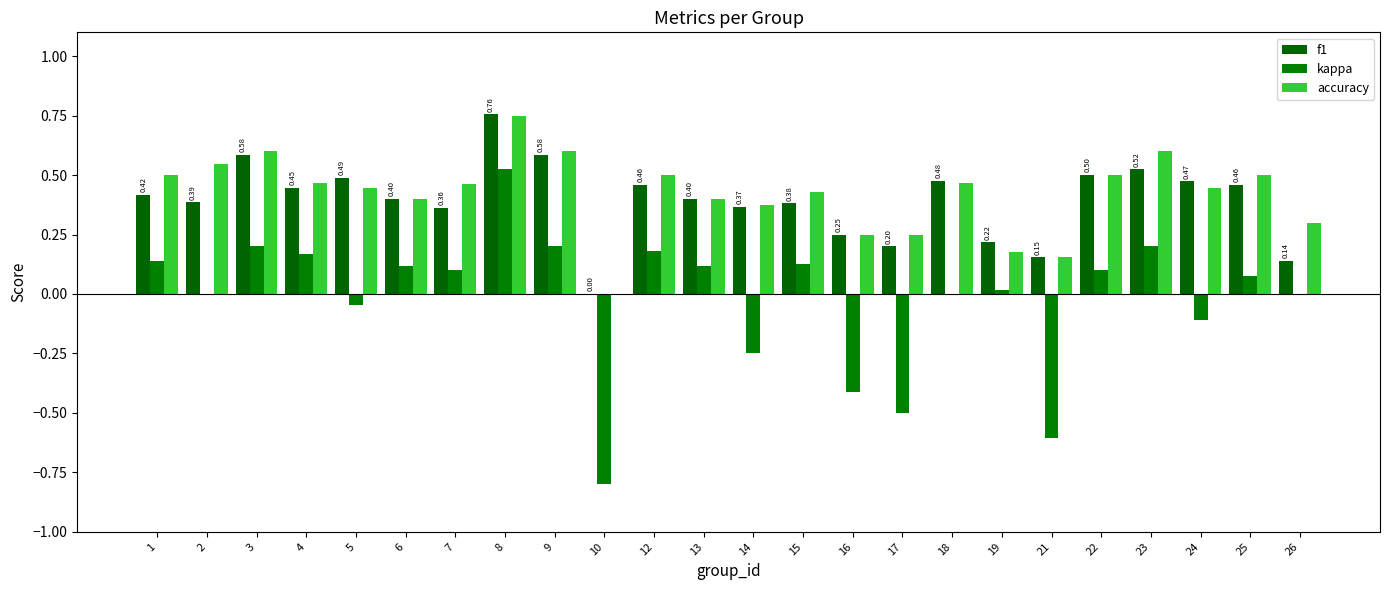

At which category is the sum across all series the highest?

8